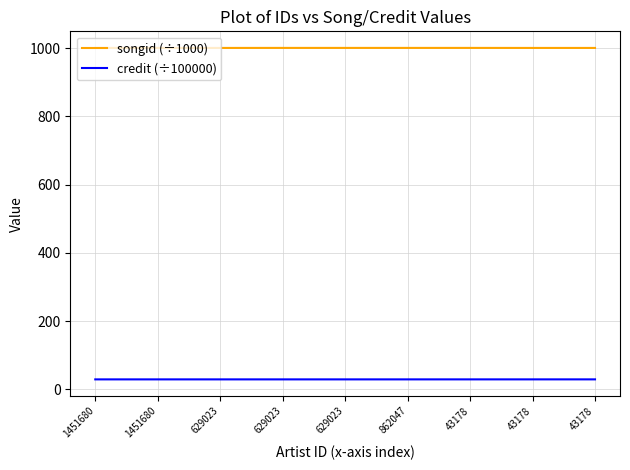

What are all the series names shown in the legend?

songid (÷1000), credit (÷100000)